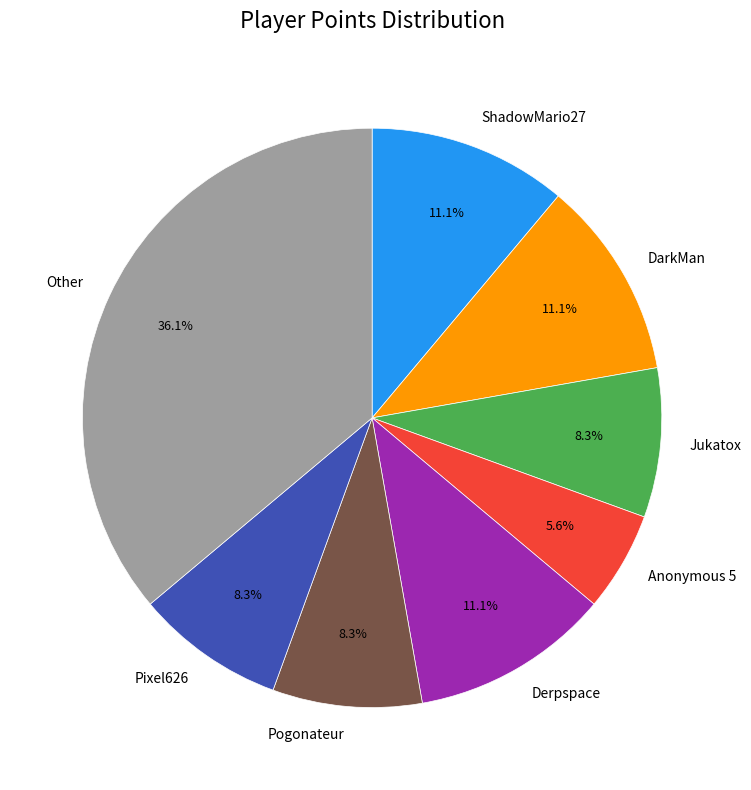

What is the ratio of the value at Jukatox to the value at Anonymous 5?

1.5